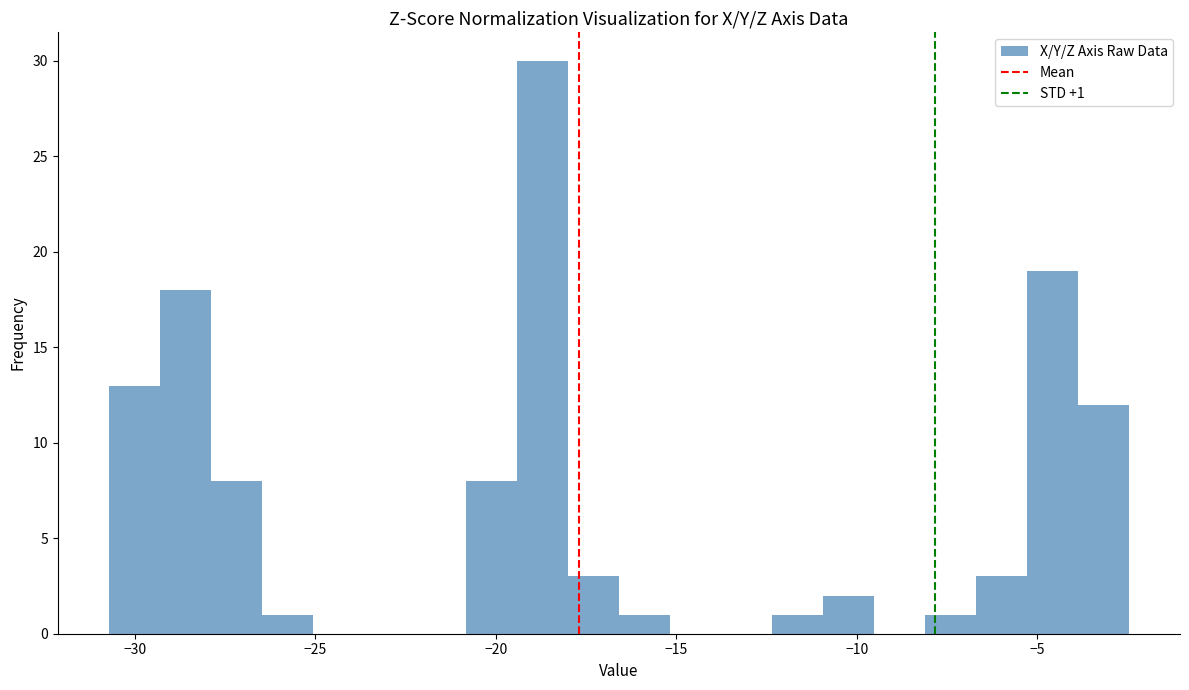

Around what value on the x-axis is the tallest bar? Give the approximate position of its centre, as read against the axis.

-18.5